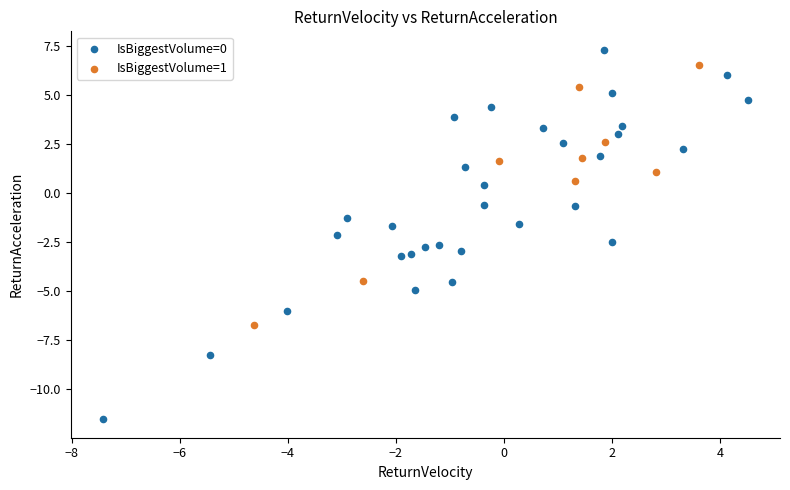

Which series has the widest spread of Y values?

IsBiggestVolume=0